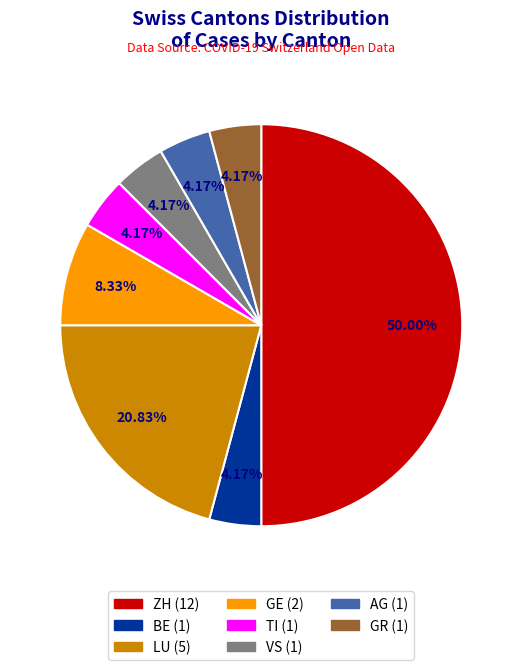

How many segments does this pie chart have?

8